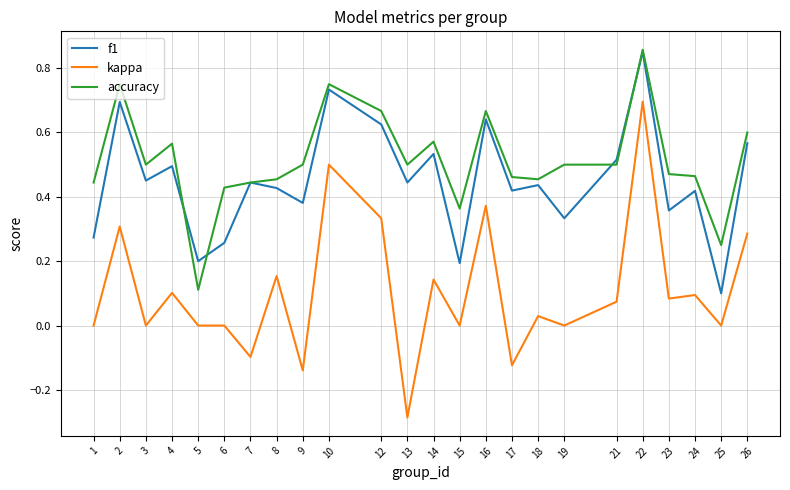

How many accuracy values are between 0 and 1?

24